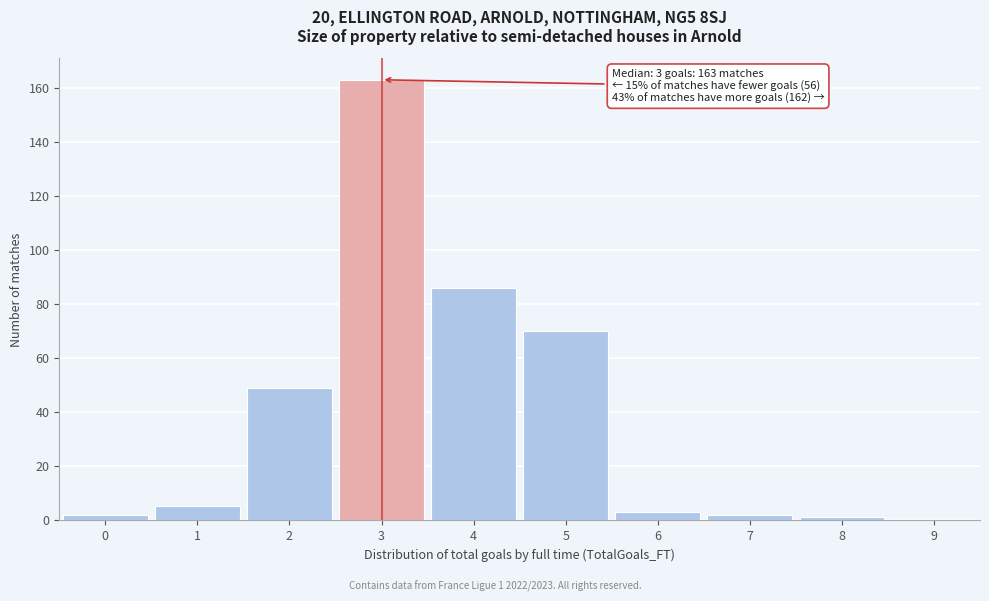

Which range on the x-axis has the tallest bar?

2.5 to 3.5